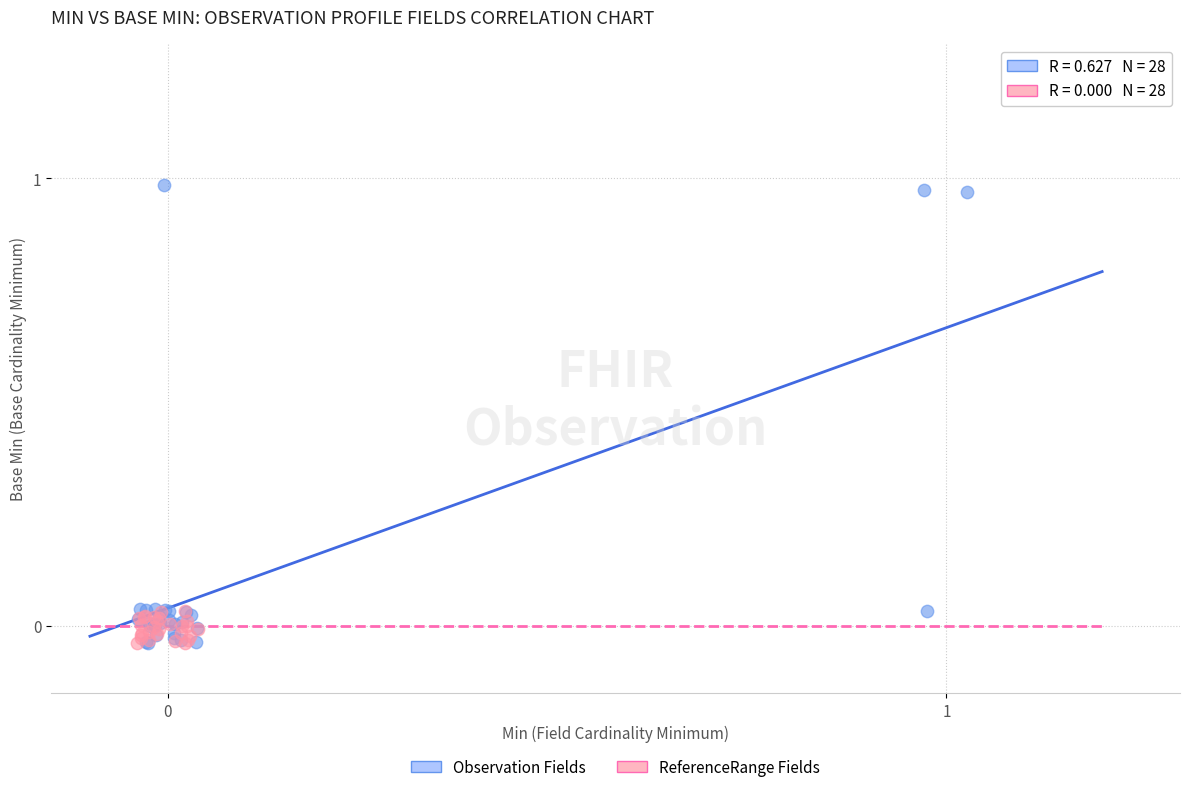

Which series has the widest spread of Y values?

Observation Fields